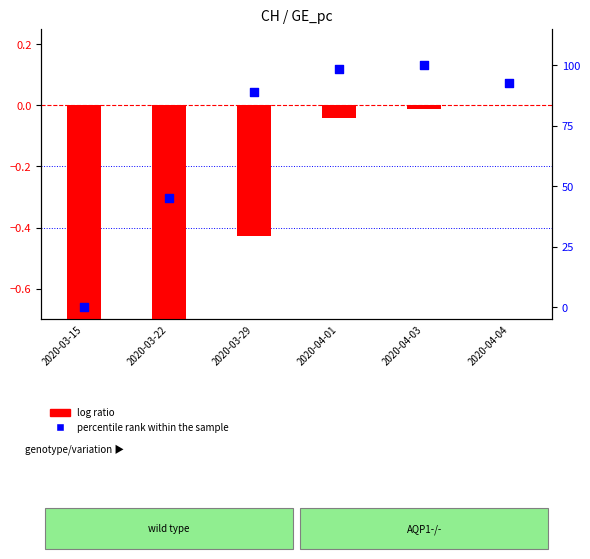

At how many categories does at least one series exceed 51?

4